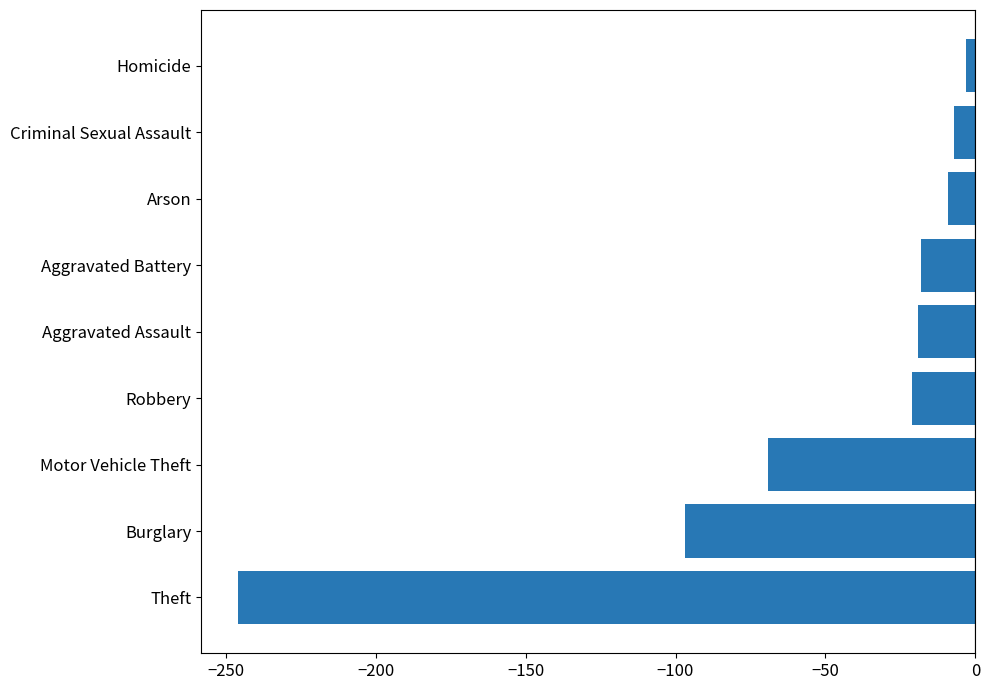

What is the difference between the maximum and minimum values?

243